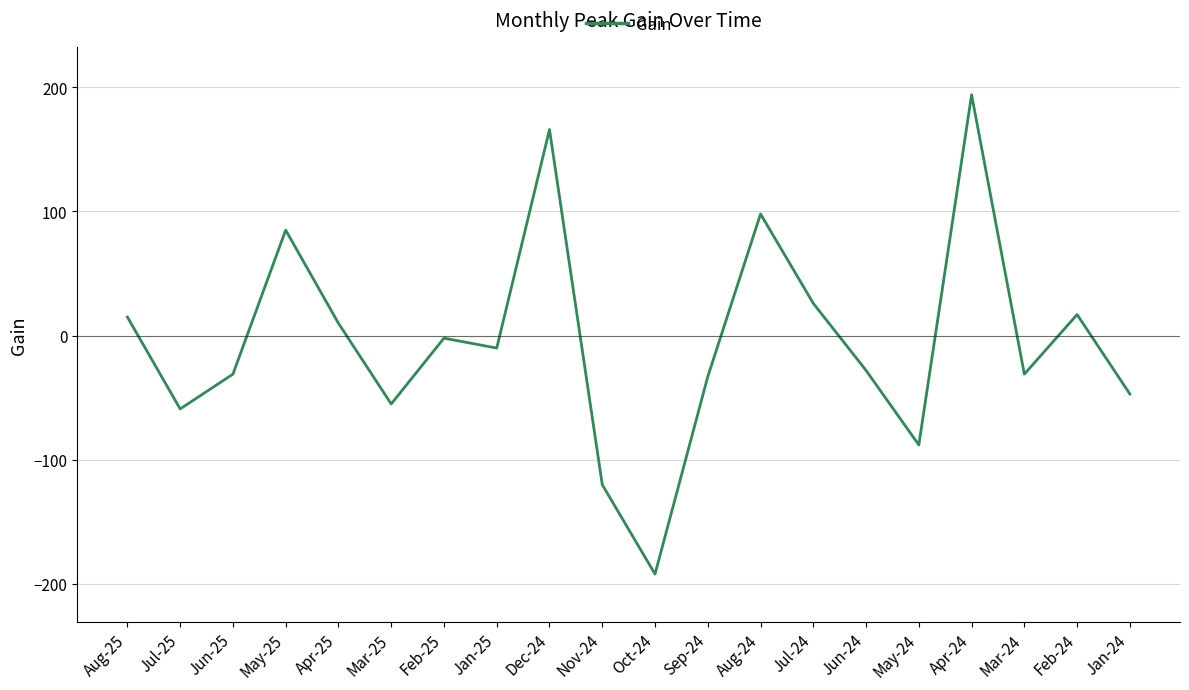

What position from the left is Oct-24?

11